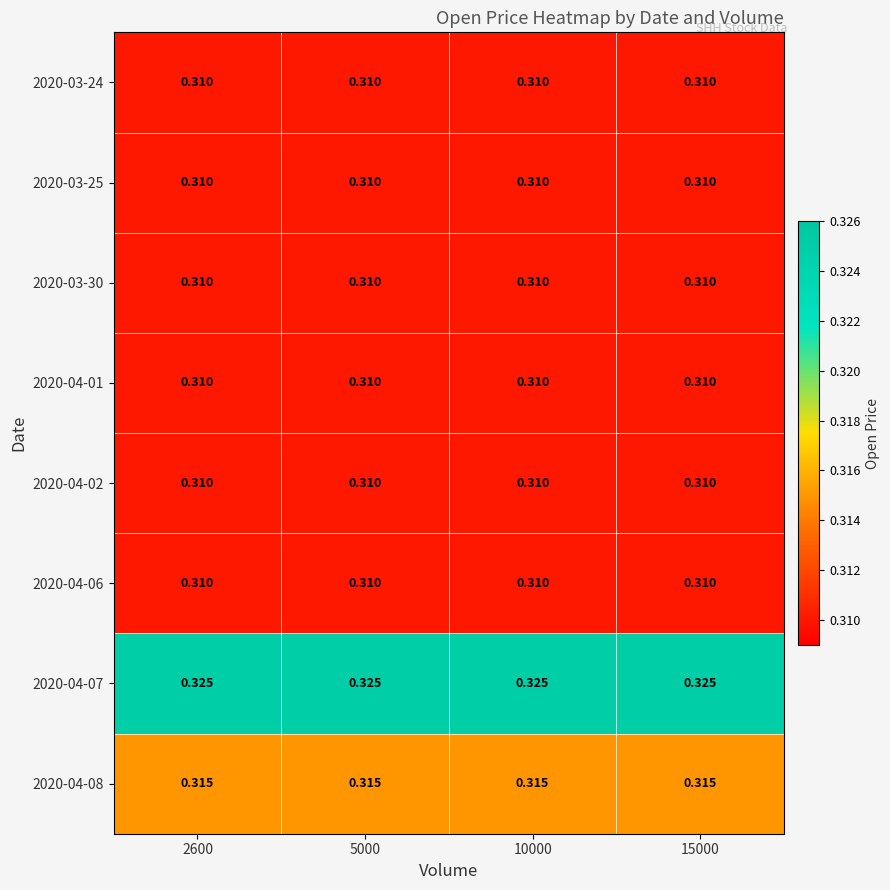

How many data points does each series have?

4